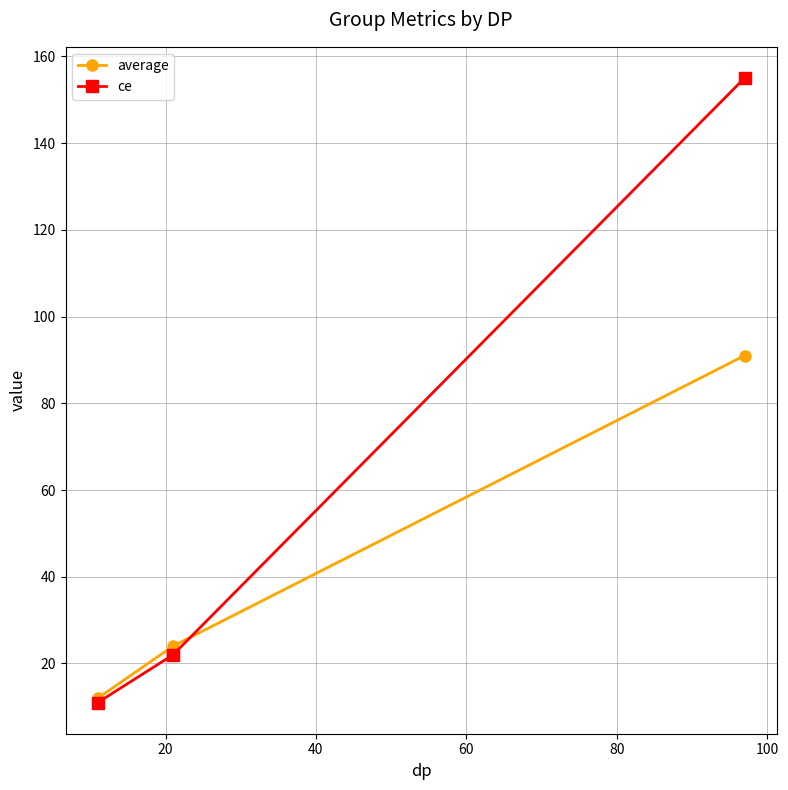

Which series has the widest spread of values?

ce